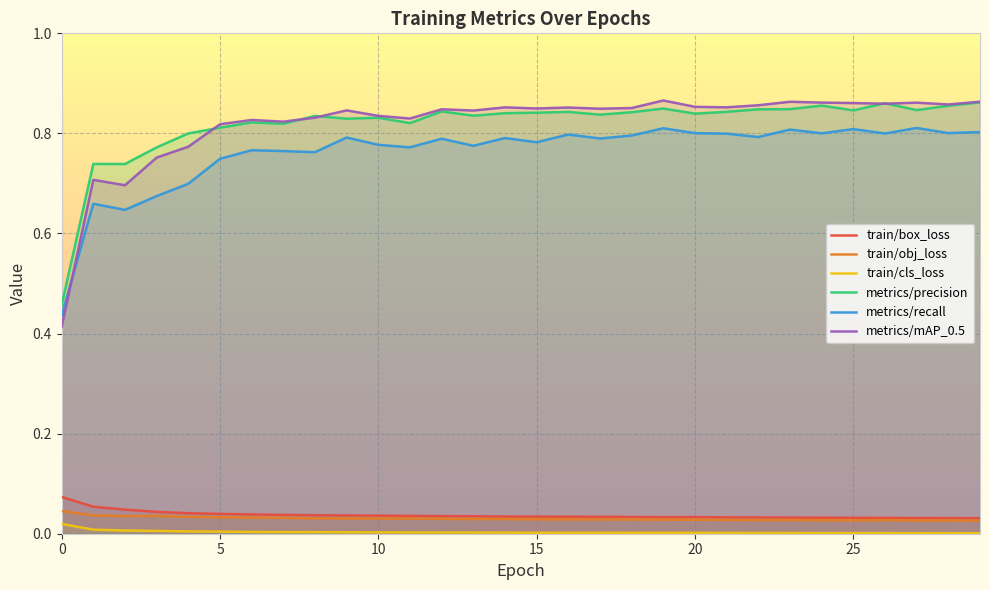

In metrics/precision, how many points are higher than both neighbors (excluding endpoints)?

9